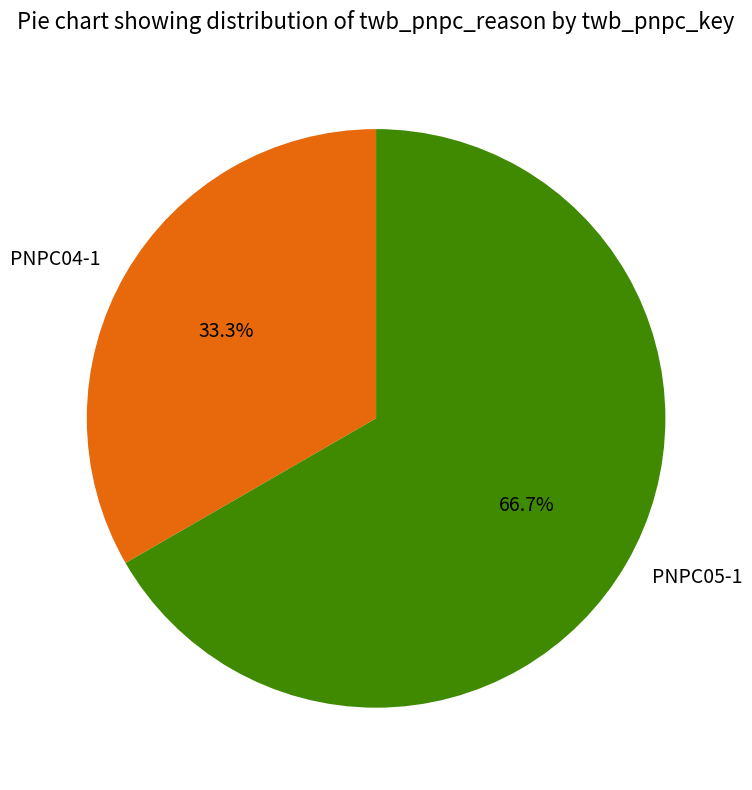

What portion of the pie excludes PNPC05-1?

33.3%